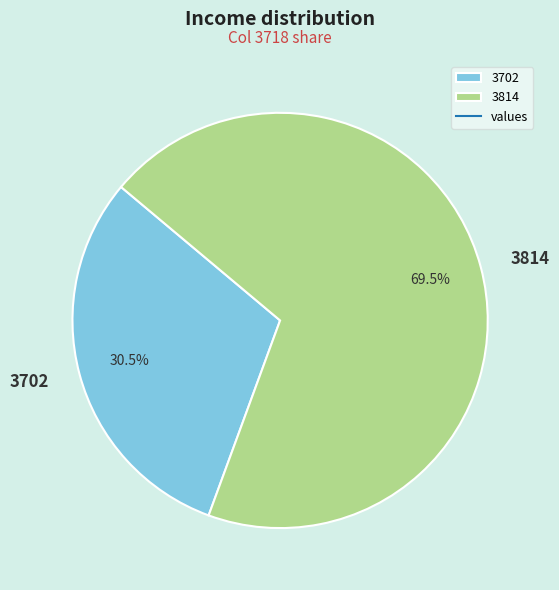

To the nearest percent, what is the difference between the 3702 and 3814 slice percentages?

39%